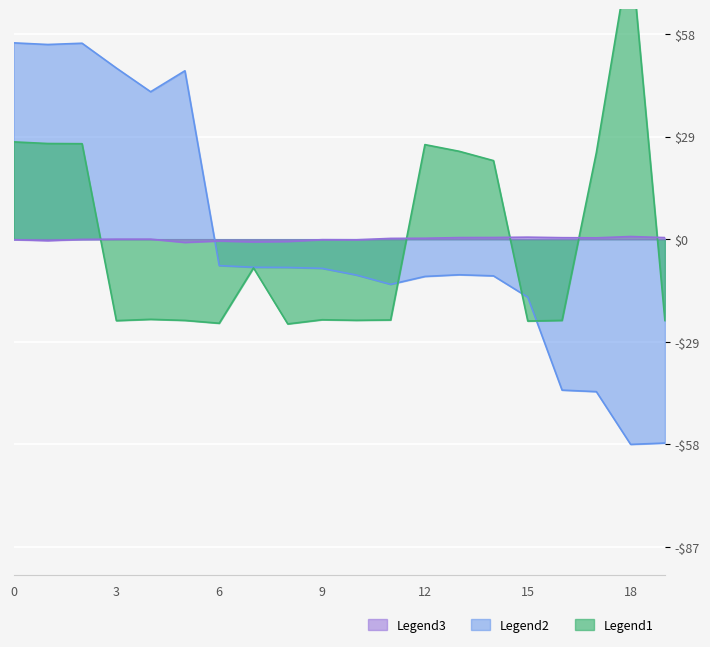

What is the difference between the second highest and second lowest values in the Legend3 series?

1.3